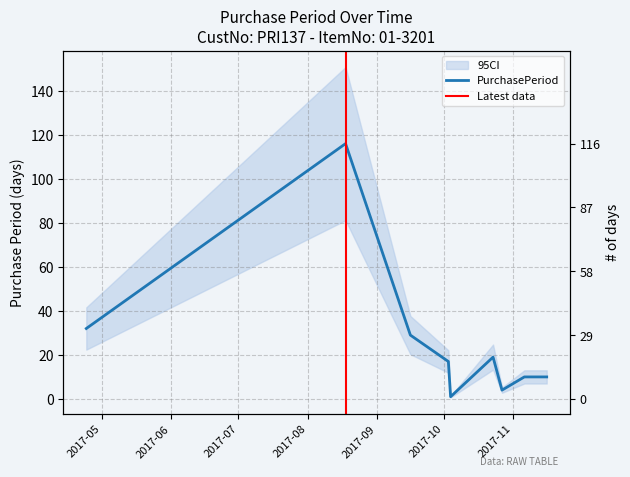

Is it true that the value at 2017-11-16 is 5?

False